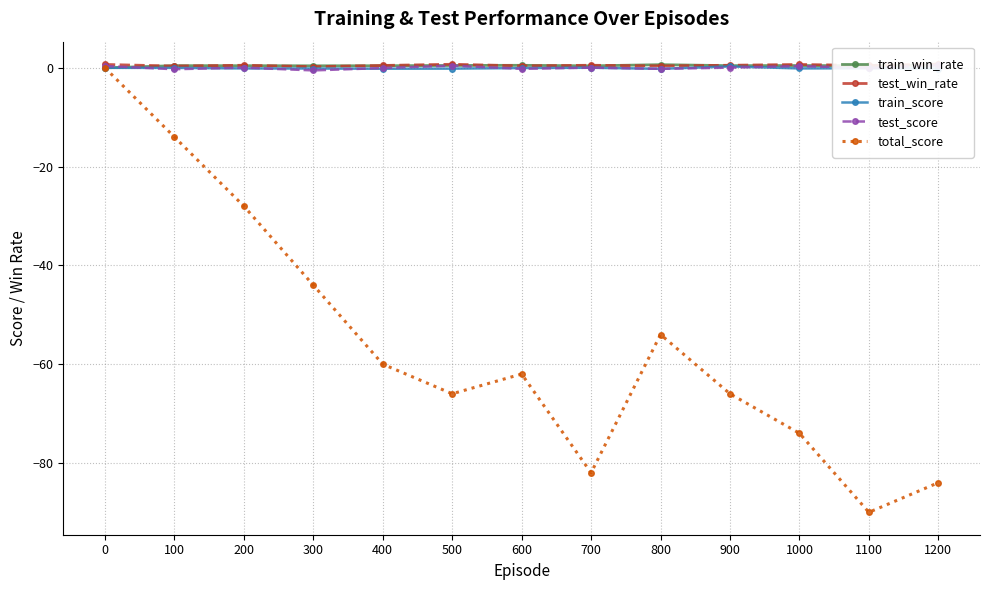

Rank the categories by train_score value from lowest to highest.

800, 400, 500, 300, 1200, 200, 1000, 1100, 600, 100, 0, 700, 900